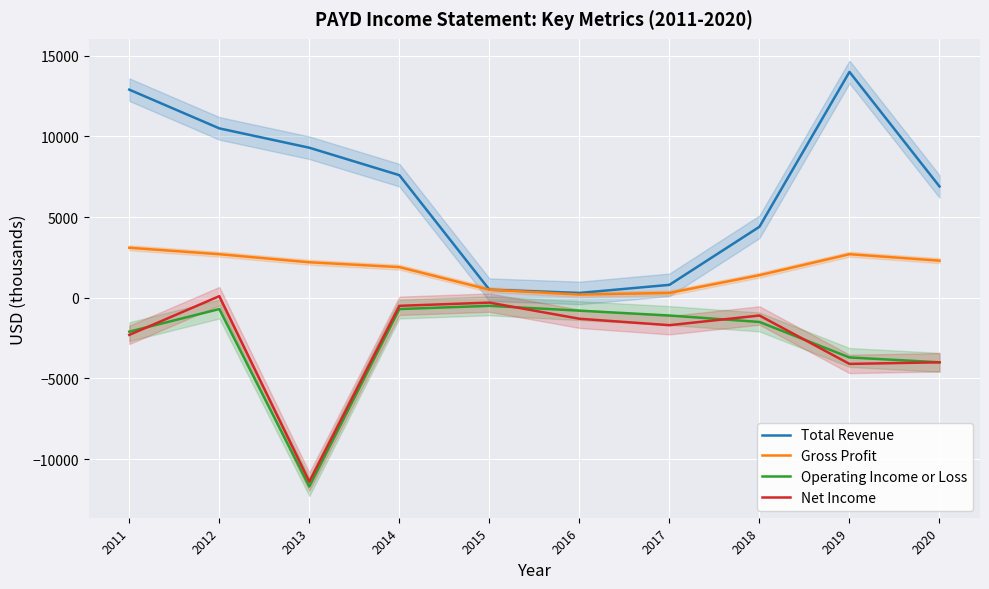

What is the value of the Gross Profit point at the 9th from the left?

2700